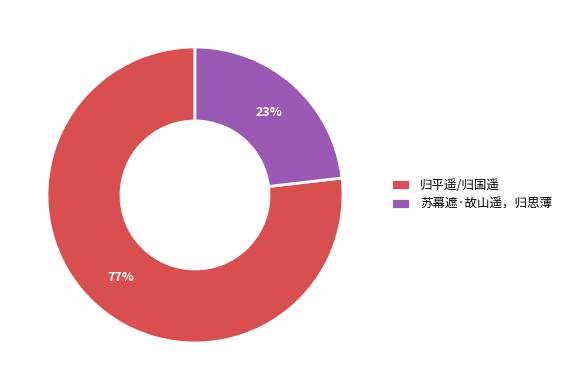

What is the ratio of the value at 苏幕遮·故山遥，归思薄 to the value at 归平遥/归国遥?

0.3